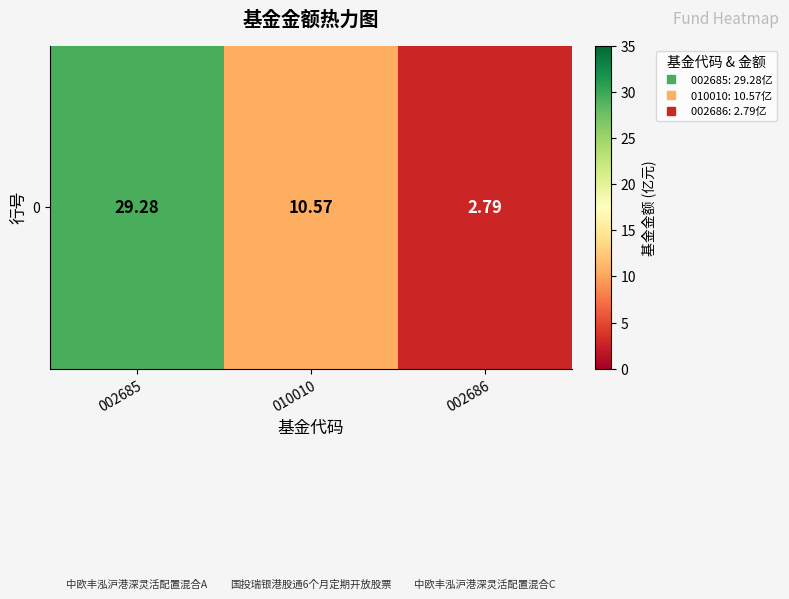

At which category does the chart reach its minimum across all series?

002686